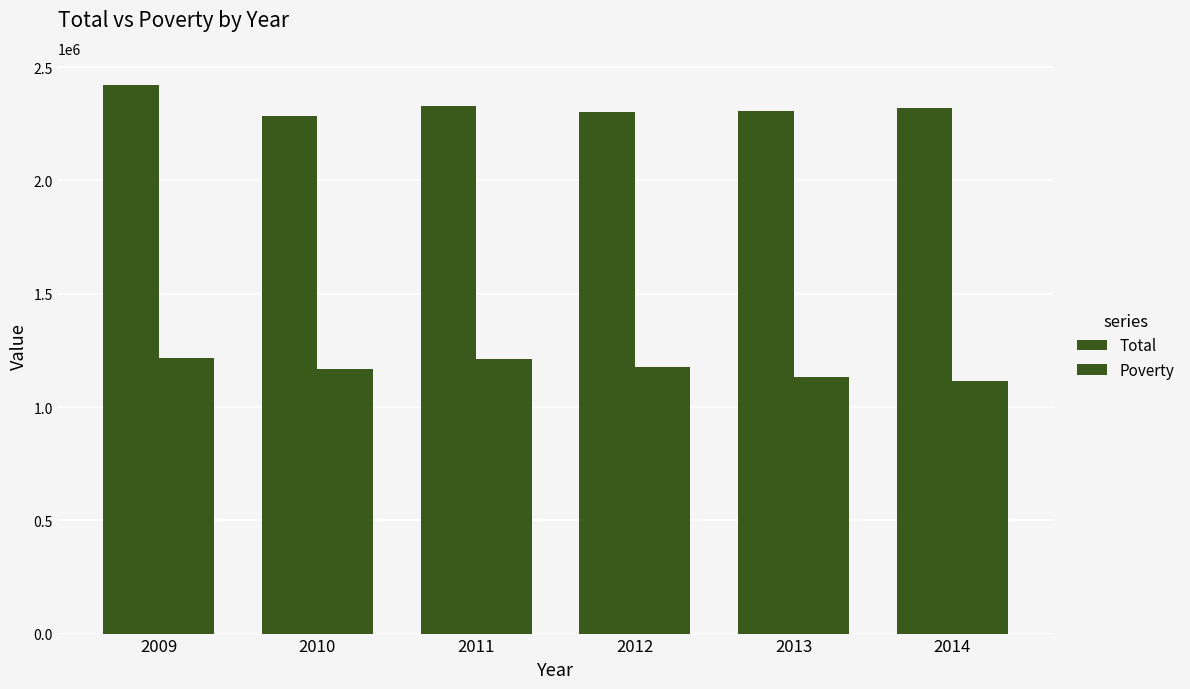

Does the chart contain stacked bars?

No